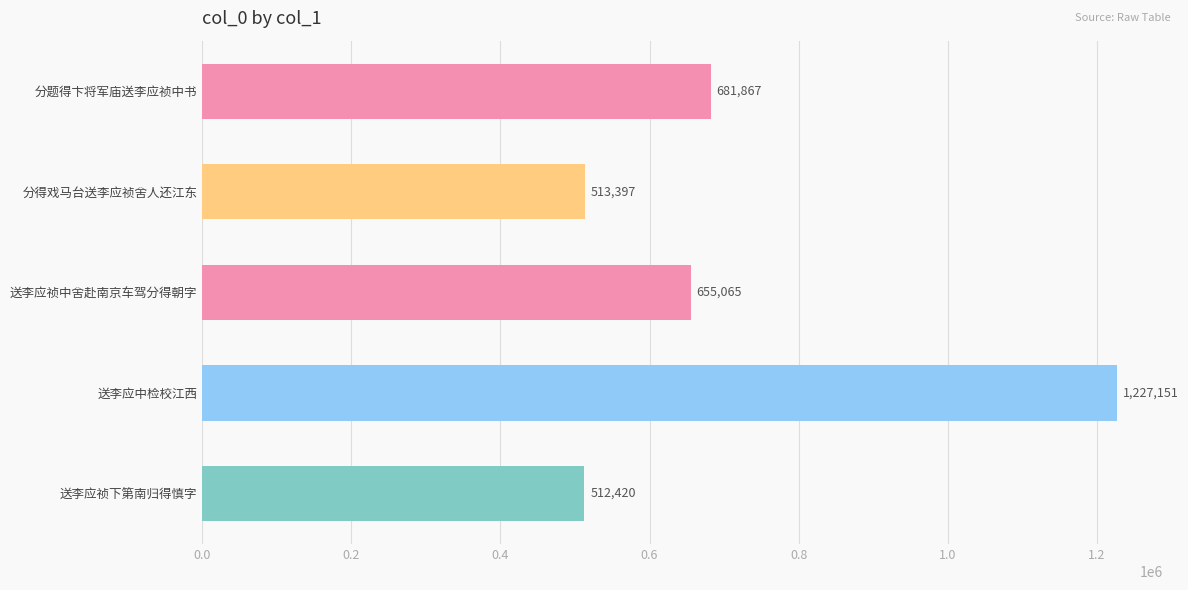

Approximately how many times larger is the value at 送李应祯中舍赴南京车驾分得朝字 compared to 分得戏马台送李应祯舍人还江东?

1.3